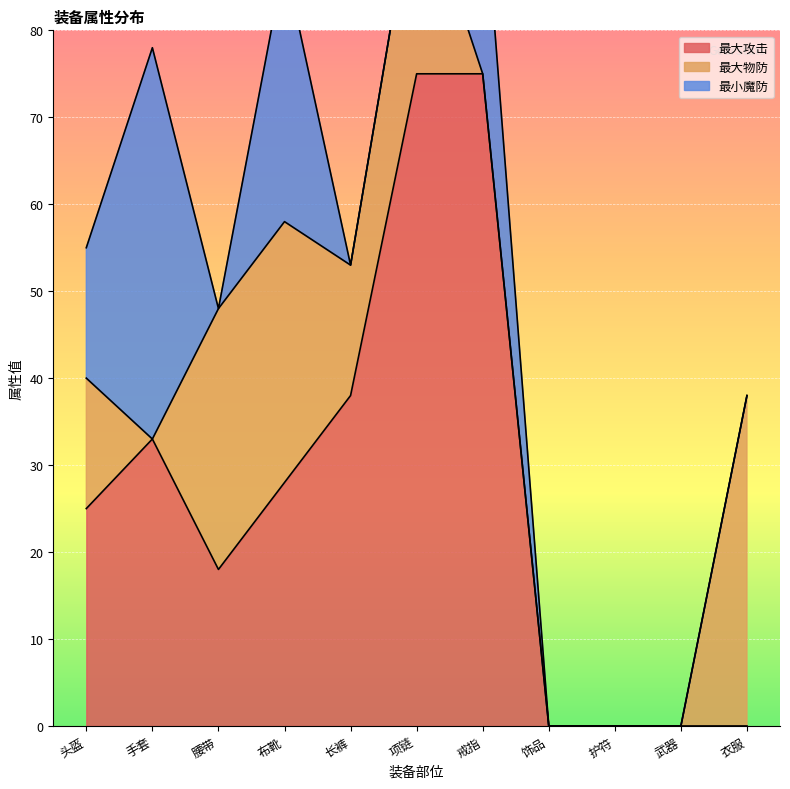

Reading left to right, extract all data points from this chart.

最大攻击: 头盔=25	手套=33	腰带=18	布靴=28	长裤=38	项链=75	戒指=75	饰品=0	护符=0	武器=0	衣服=0
最大物防: 头盔=15	手套=0	腰带=30	布靴=30	长裤=15	项链=23	戒指=0	饰品=0	护符=0	武器=0	衣服=38
最小魔防: 头盔=15	手套=45	腰带=0	布靴=30	长裤=0	项链=0	戒指=23	饰品=0	护符=0	武器=0	衣服=0